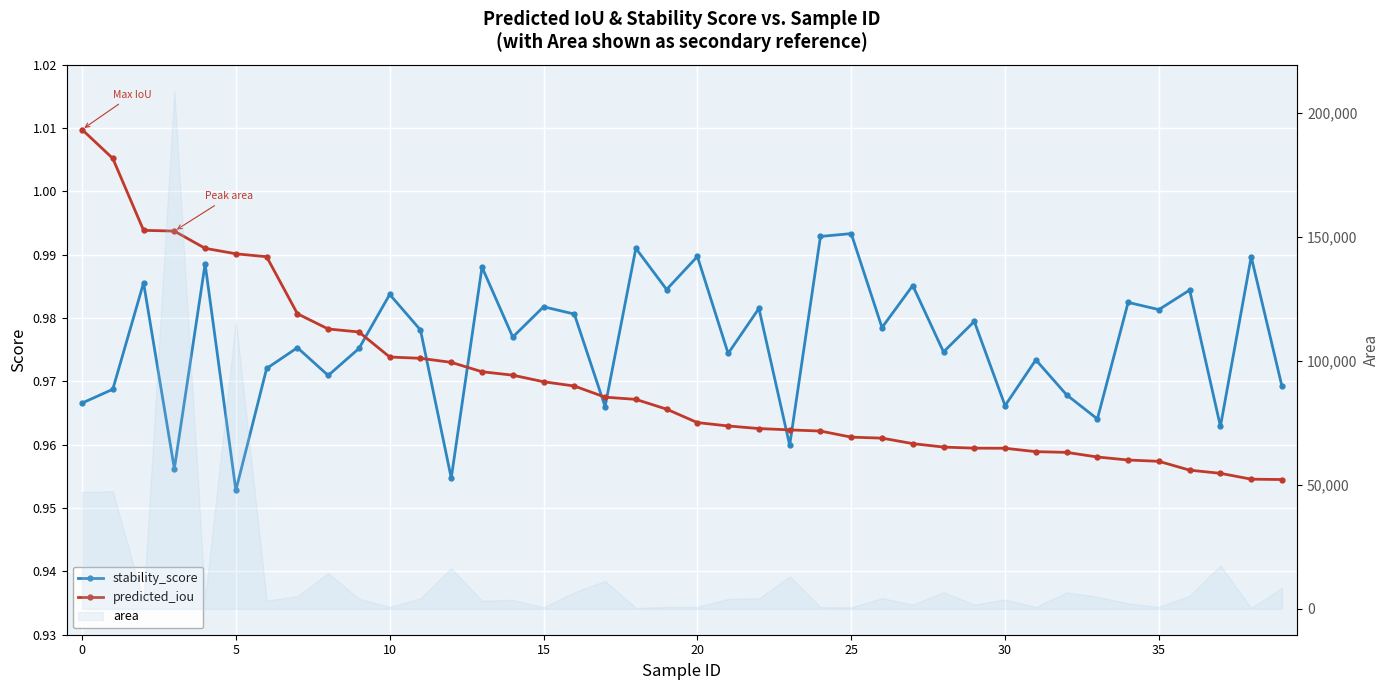

What is the label of the 2nd point from the right?

38